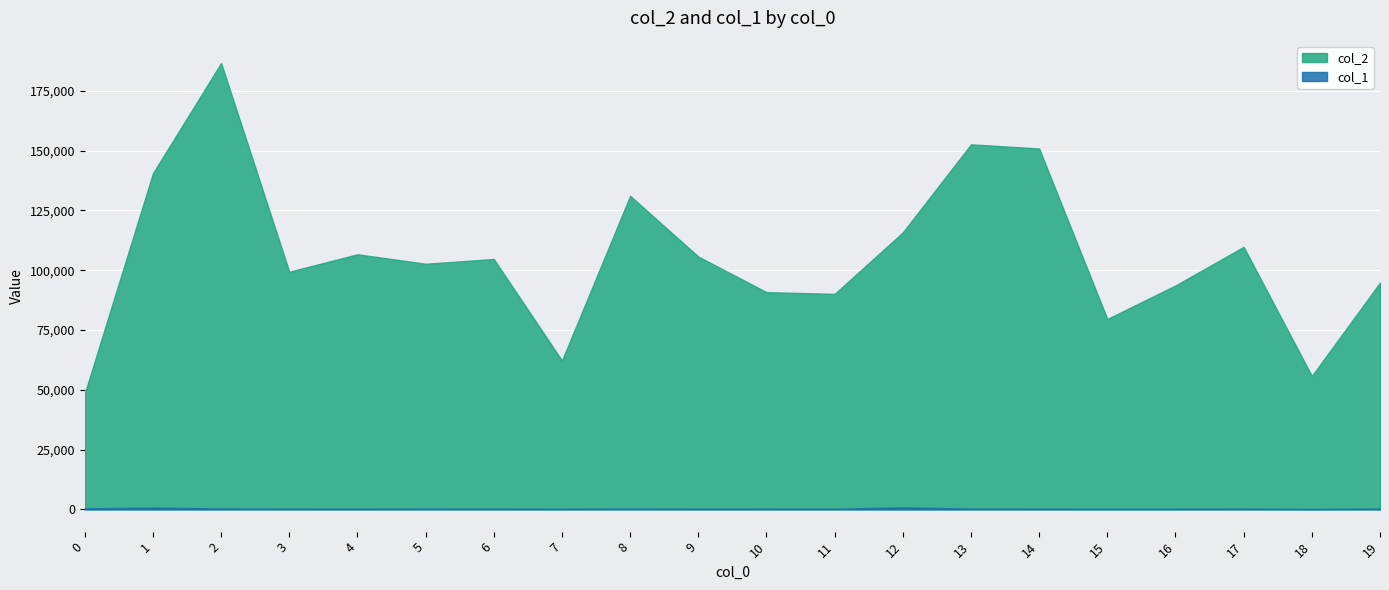

List the series in order of their overall mean, highest first.

col_2, col_1